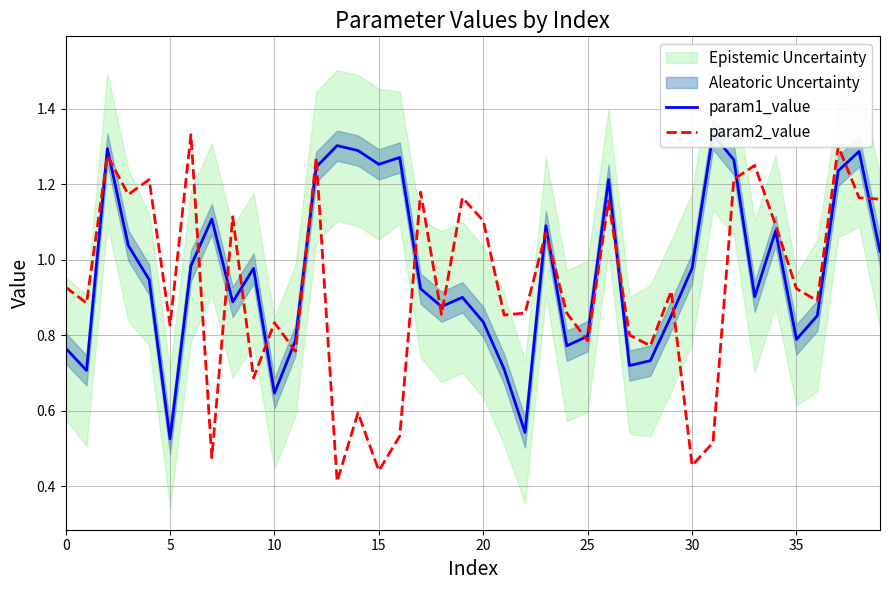

What is the difference between the highest and lowest values at 25?

0.3